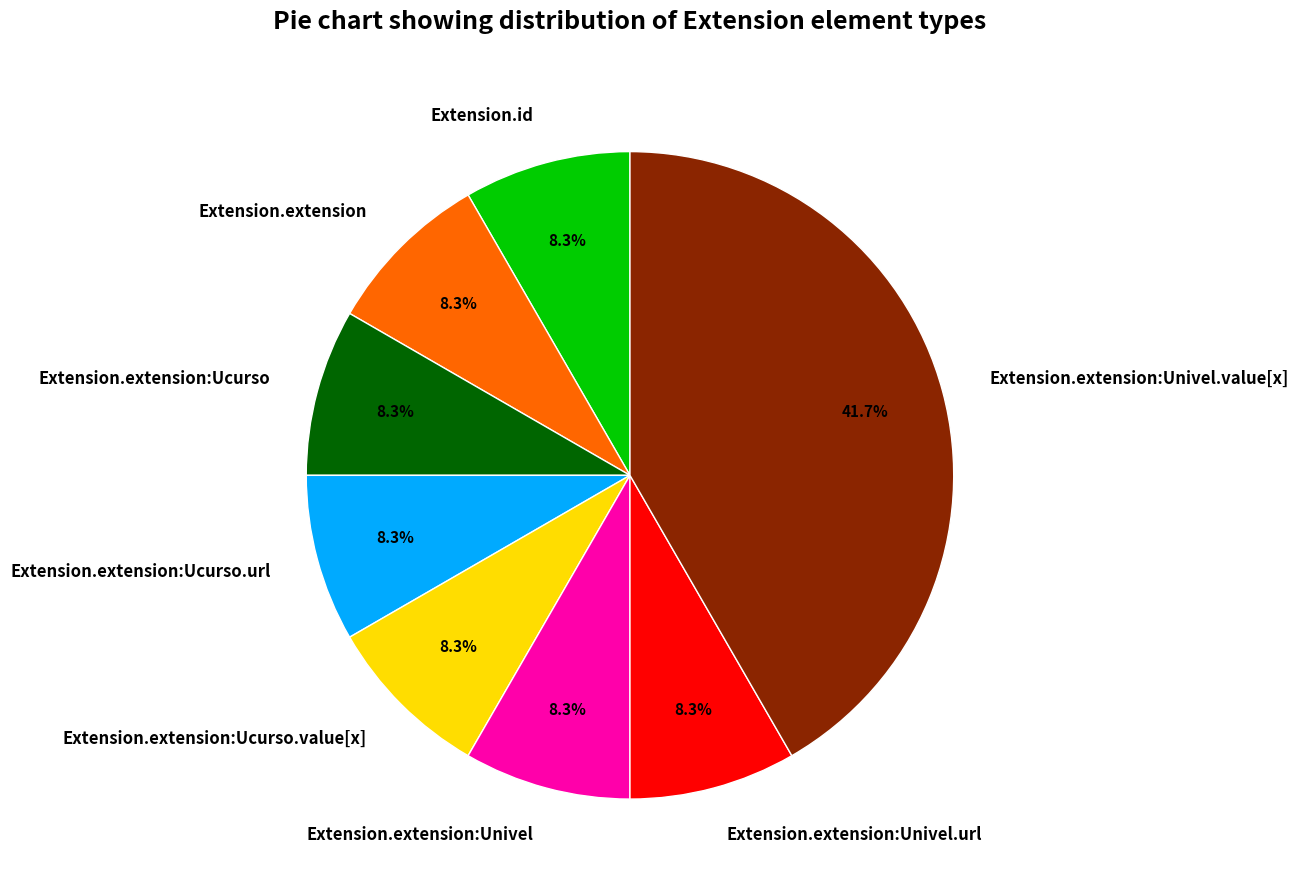

Is there any slice that represents more than half of the pie?

No